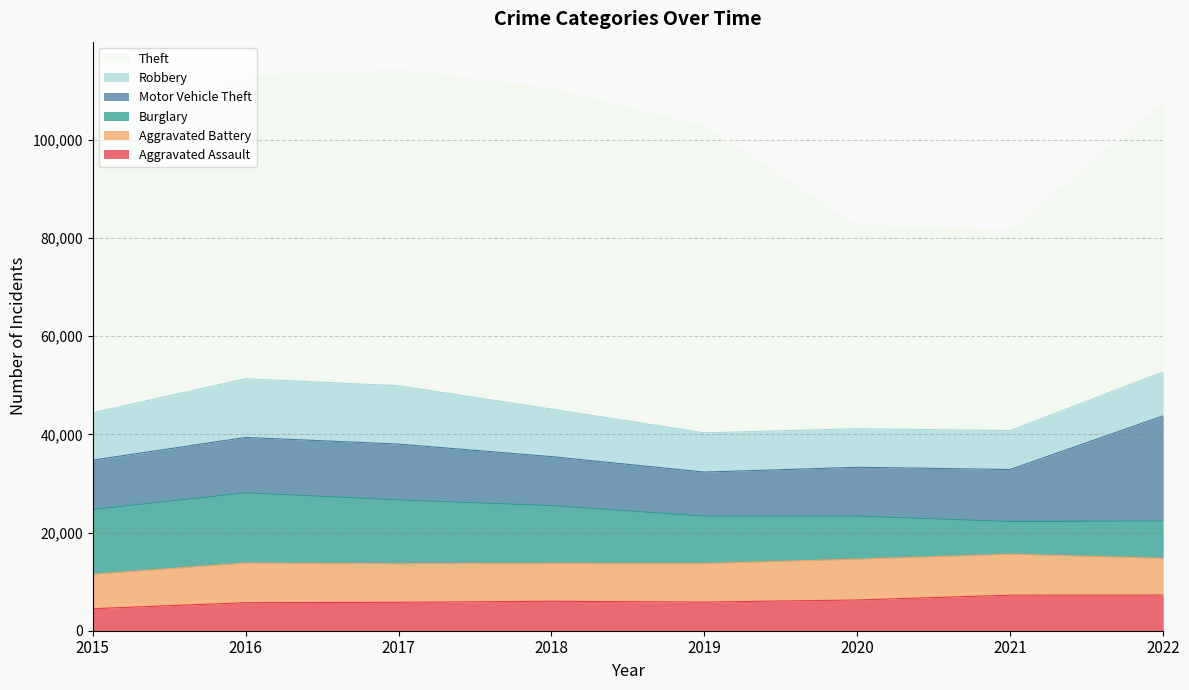

What is the value of the Robbery point at the 6th from the left?

7855